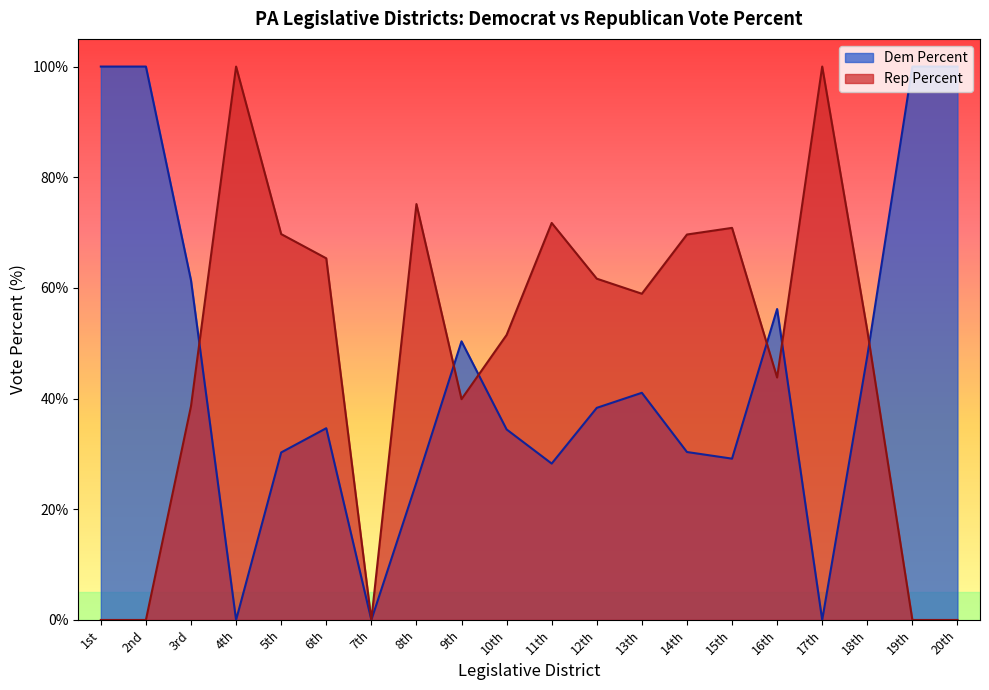

What position from the right is 7th?

14